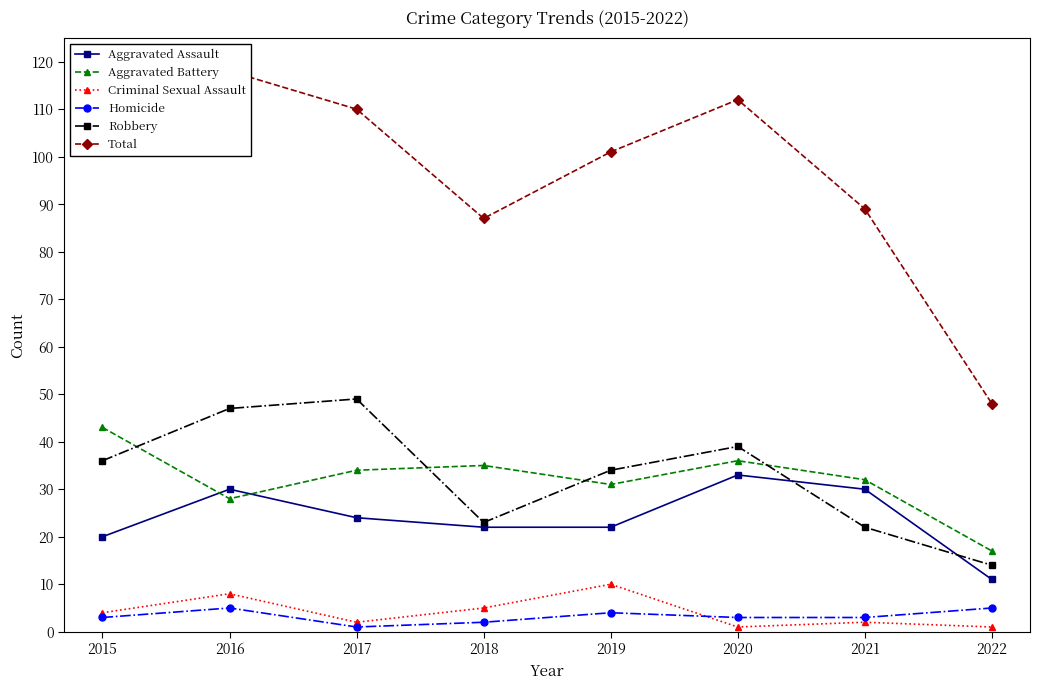

Does the chart have visible grid lines?

No